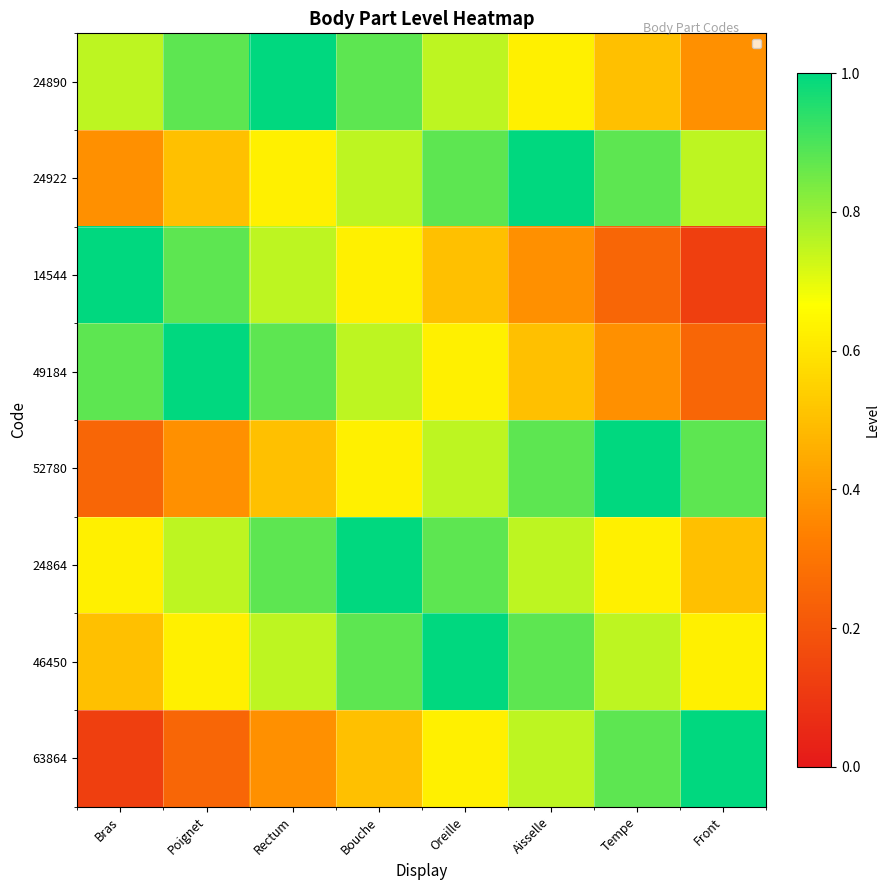

At which category does the chart reach its minimum across all series?

Front